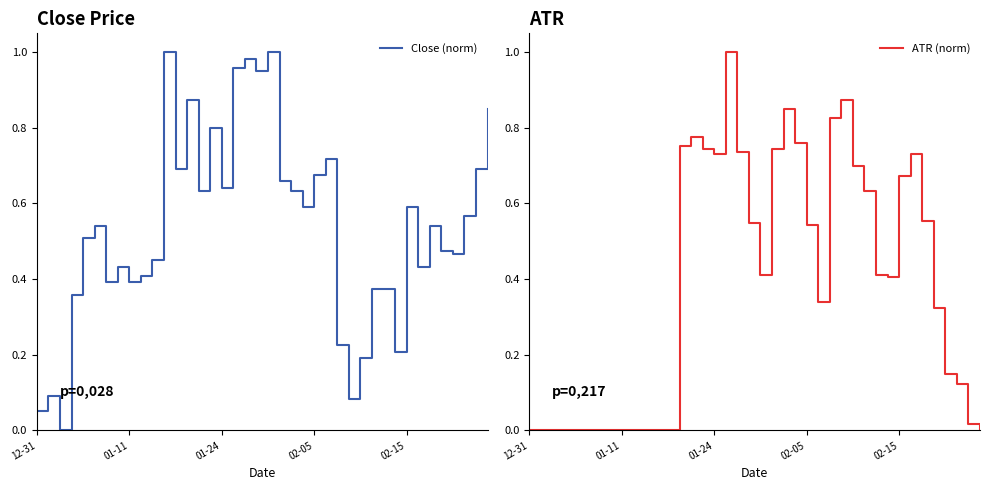

What is the maximum value for ATR (norm)?

1.0